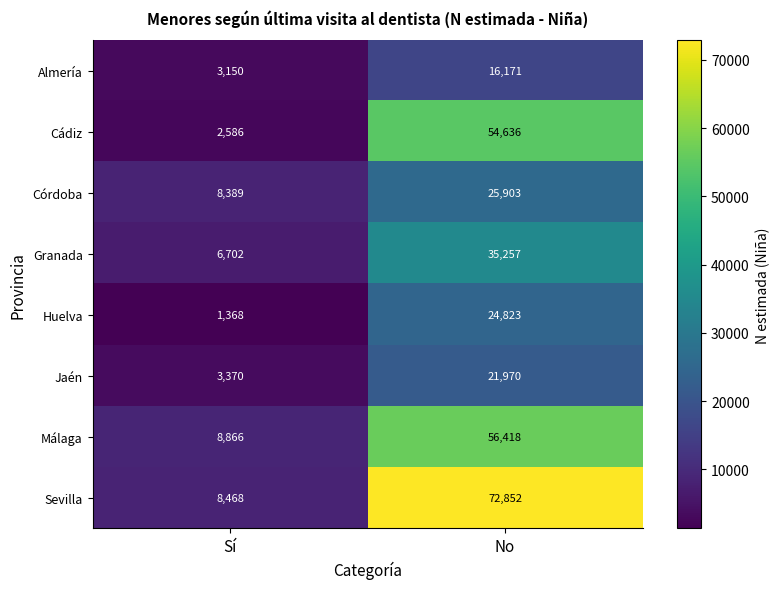

What is the spread (max minus min) of values at Sí?

7498